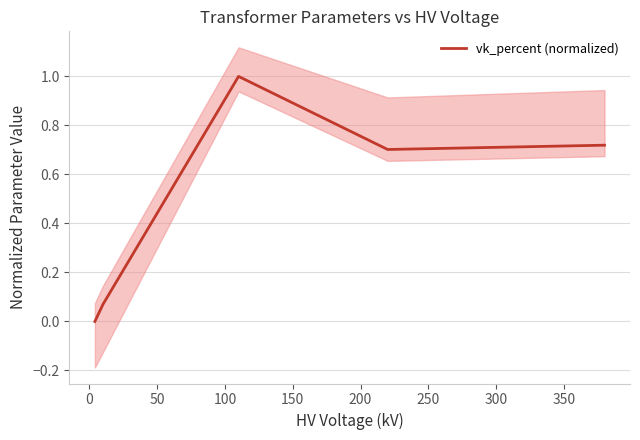

What is the maximum value for vk_percent (normalized)?

1.0